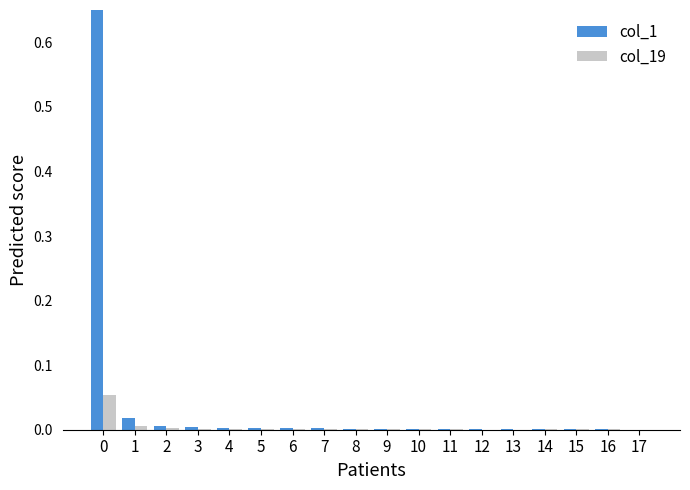

Is it true that col_19 equals 0.0 at 16?

False